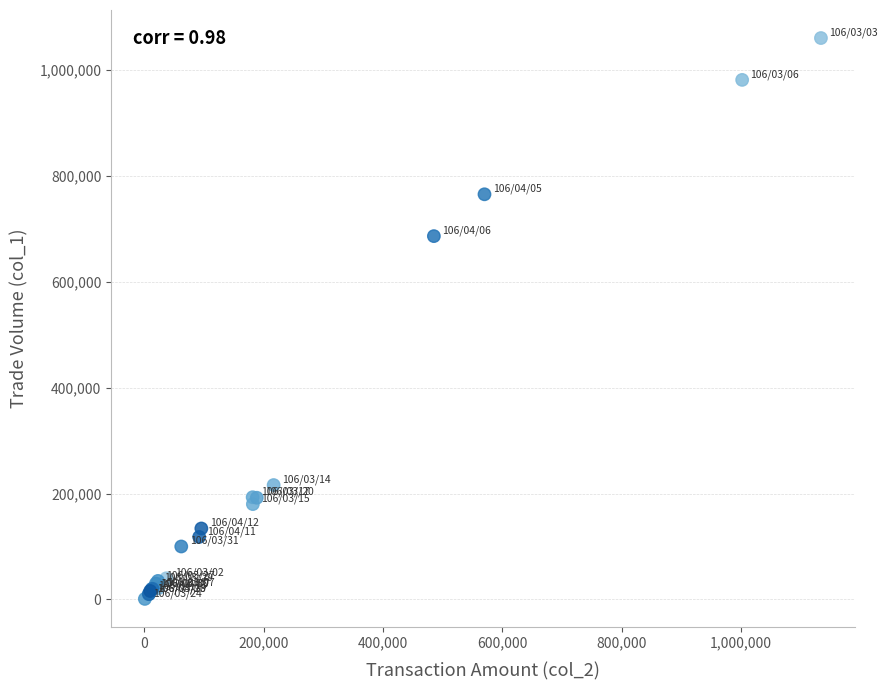

What Y value in the scatter plot is closest to 530500?

686000